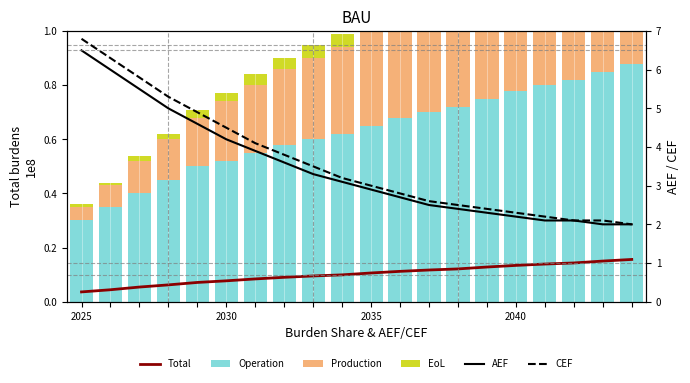

At which label is Production closest to 0?

2025